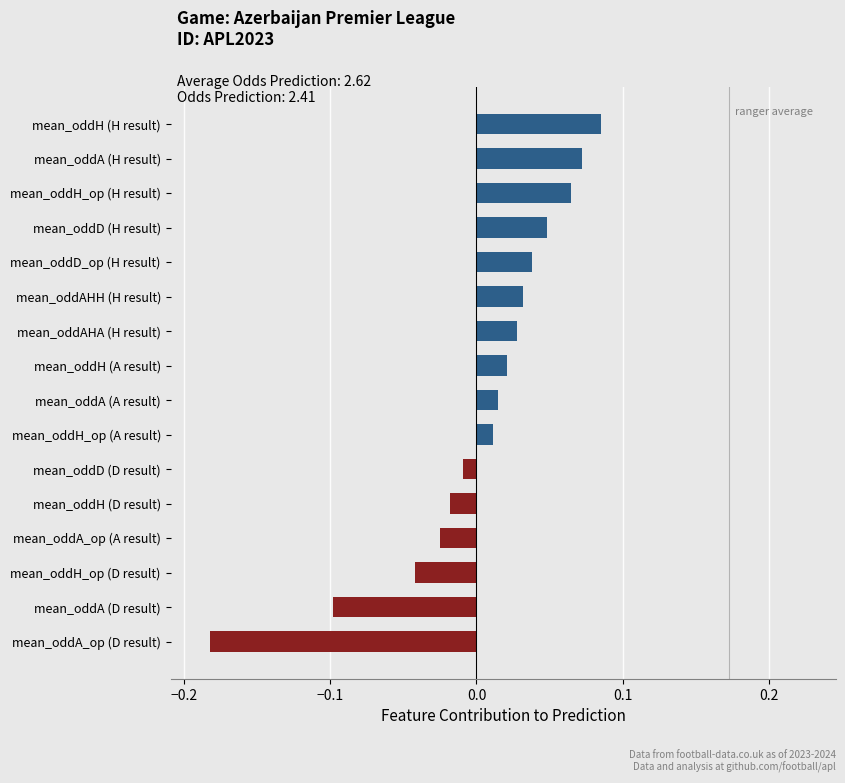

Are the bars horizontal?

Yes